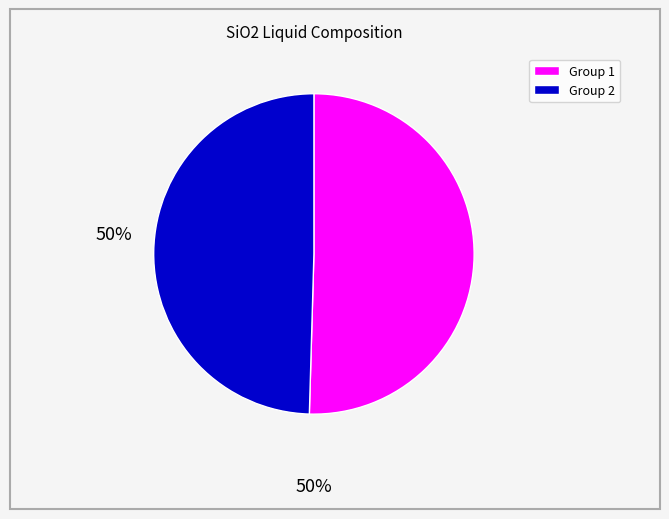

Does any single category account for the majority?

Yes